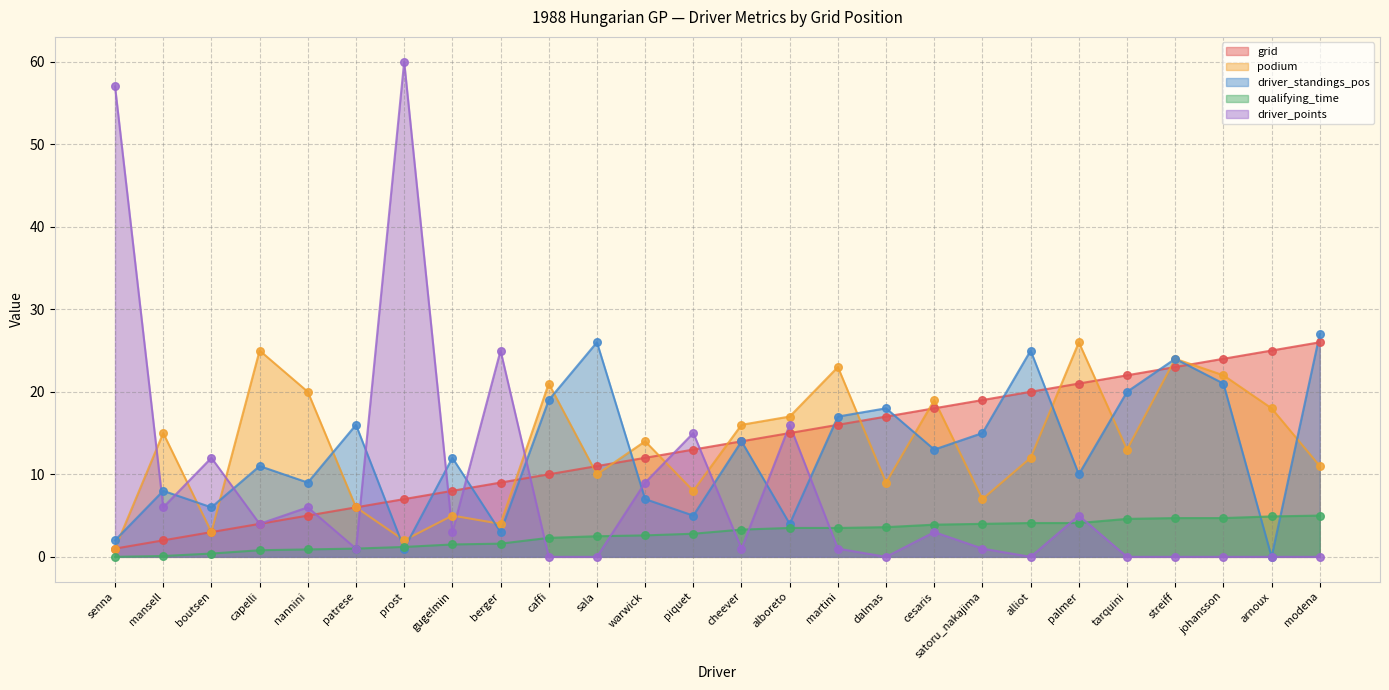

Which series reaches the maximum Y coordinate?

driver_points